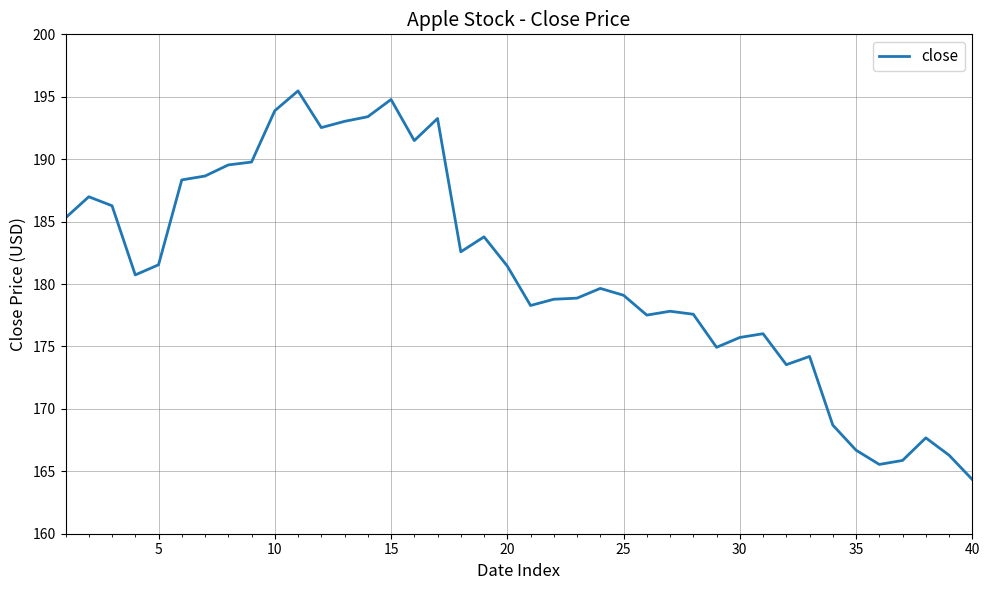

What is the difference between the maximum and minimum values?

31.1